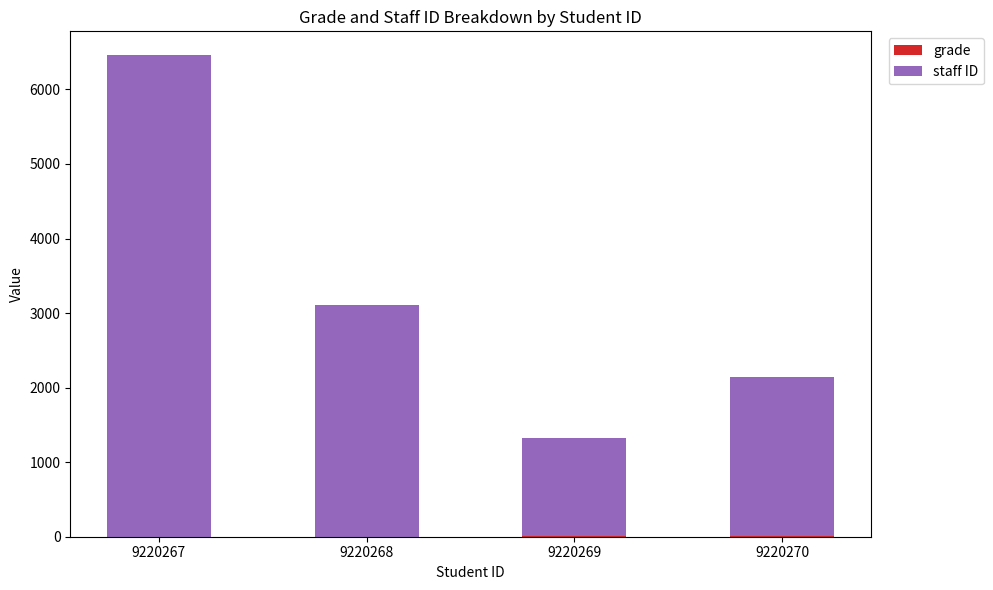

At which category is the sum across all series the highest?

9220267